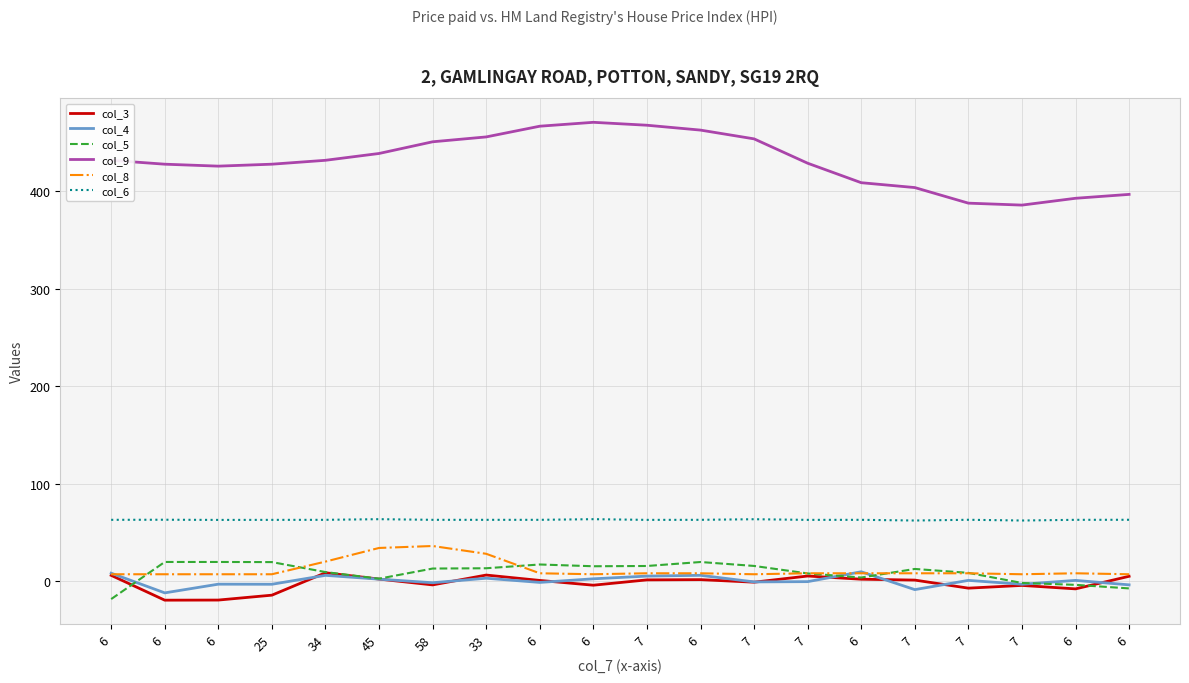

Which category has the highest value in the col_4 series?

6